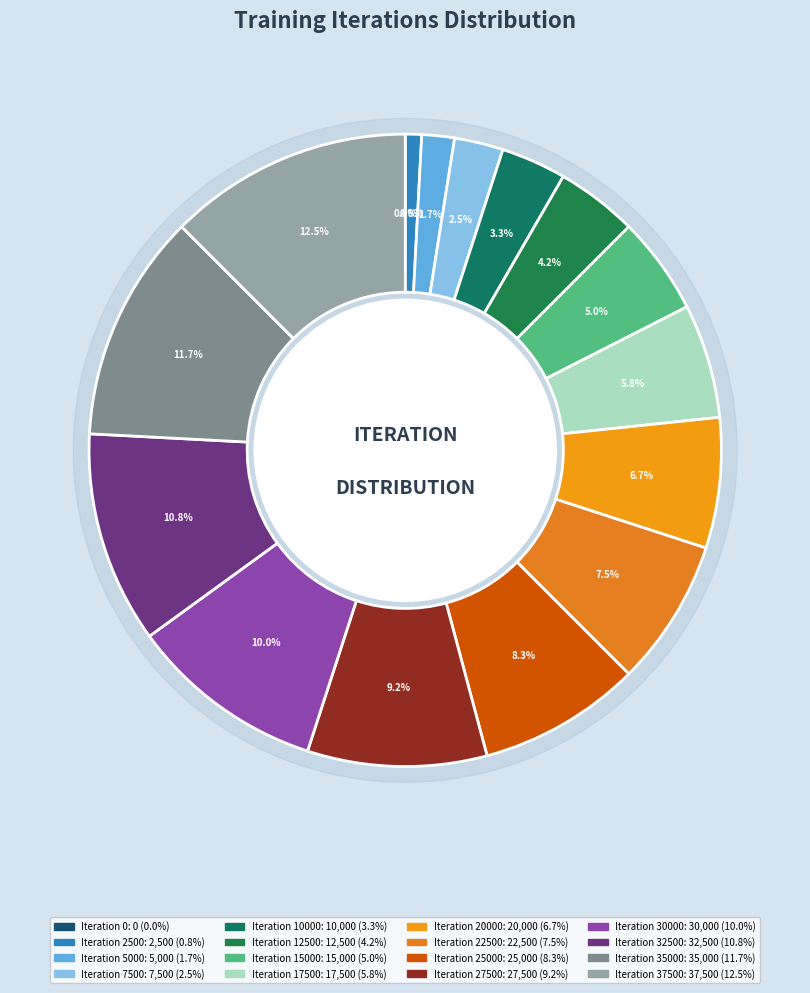

What percentage do 0 and 20000 together represent?

6.7%